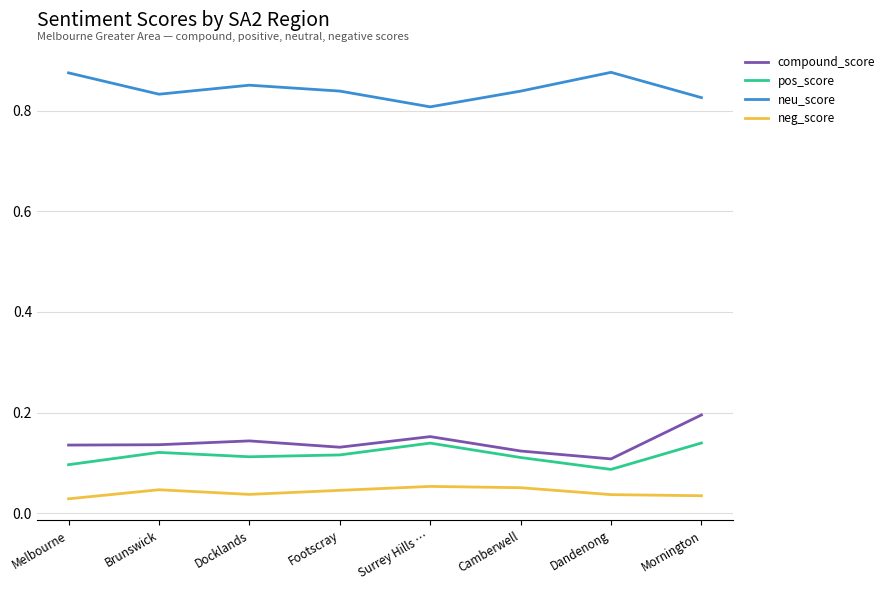

The compound_score series shows 0.1 at Melbourne. True or false?

True